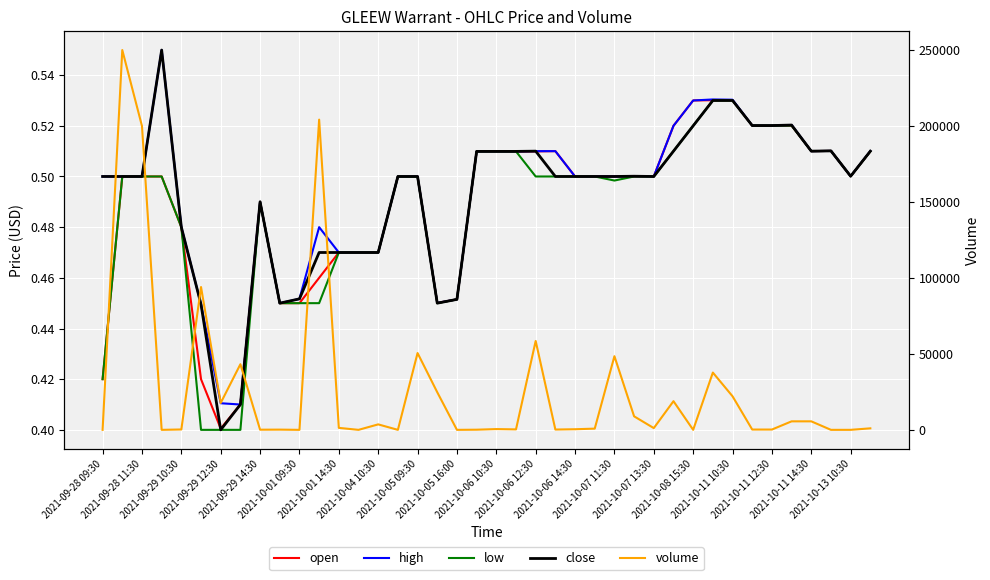

What is the total value across all series at 2021-10-04 10:30?

3601.9